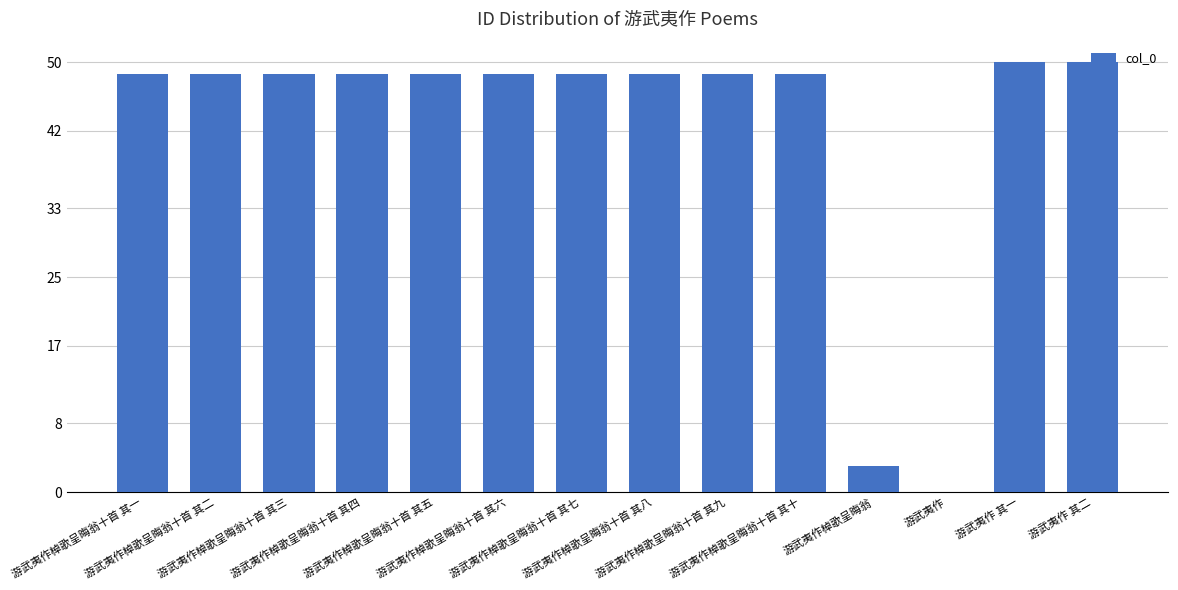

Where does the data first go above 48?

游武夷作棹歌呈晦翁十首 其一